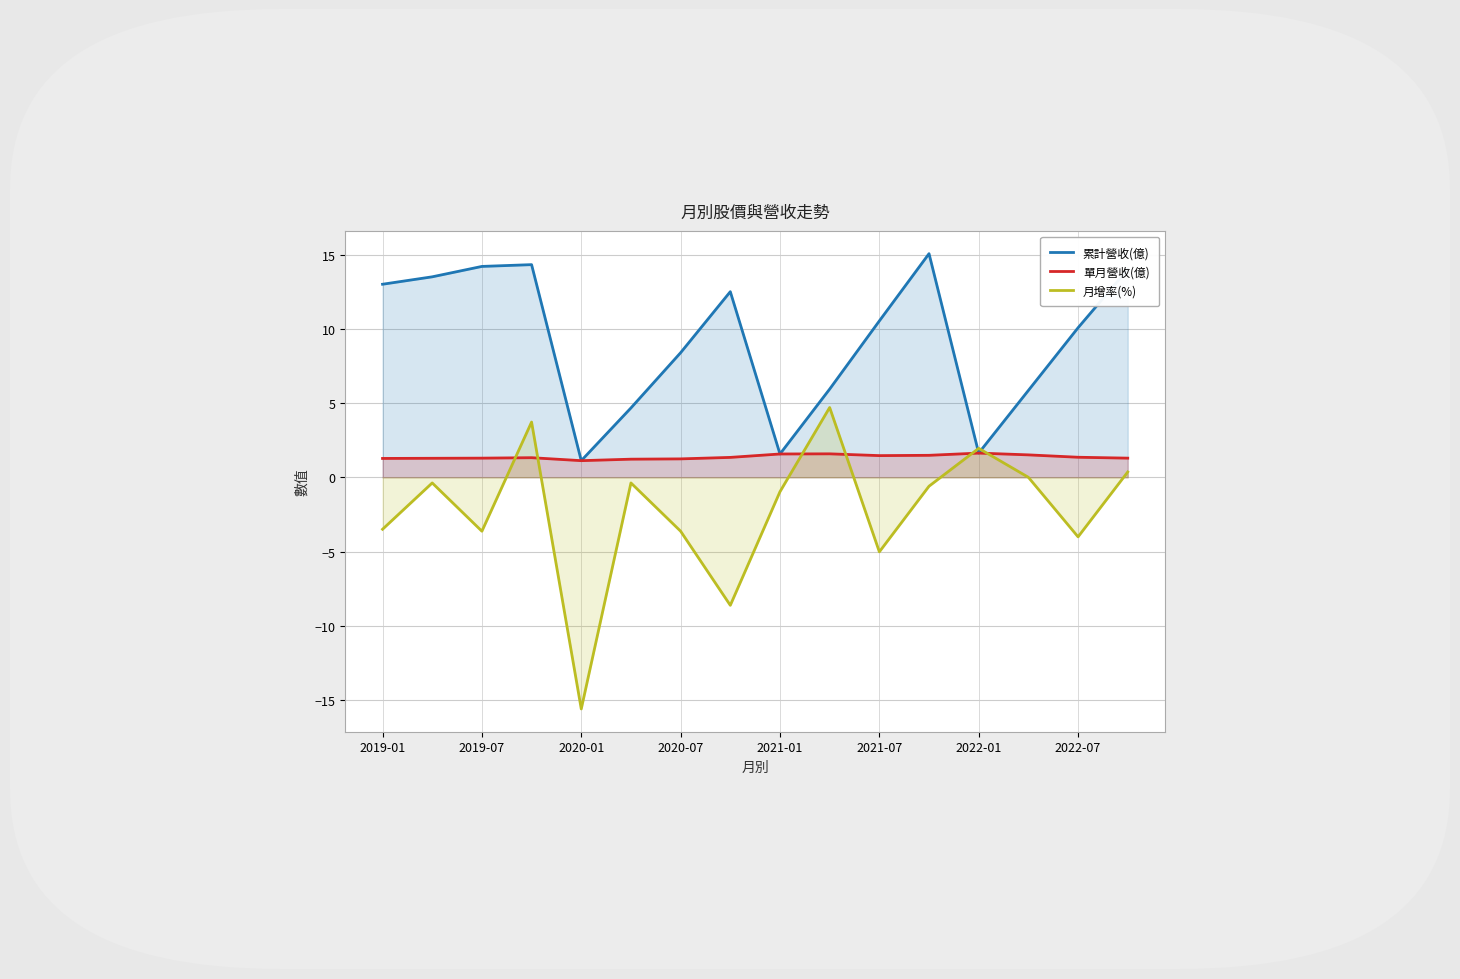

Rank the series by their maximum value, from lowest to highest.

單月營收(億), 月增率(%), 累計營收(億)